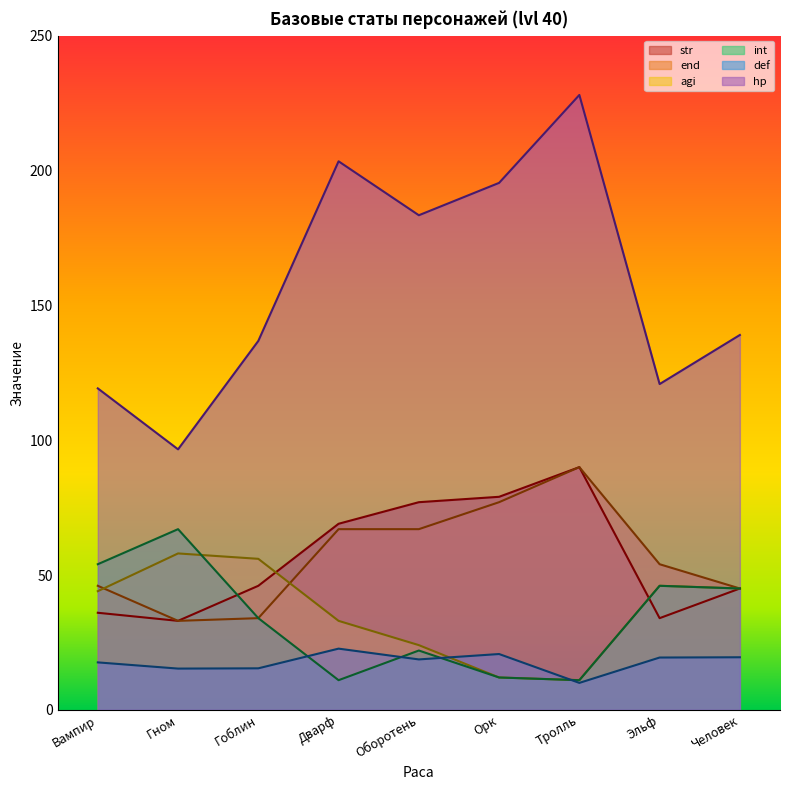

How many values in the hp series exceed 139?

4